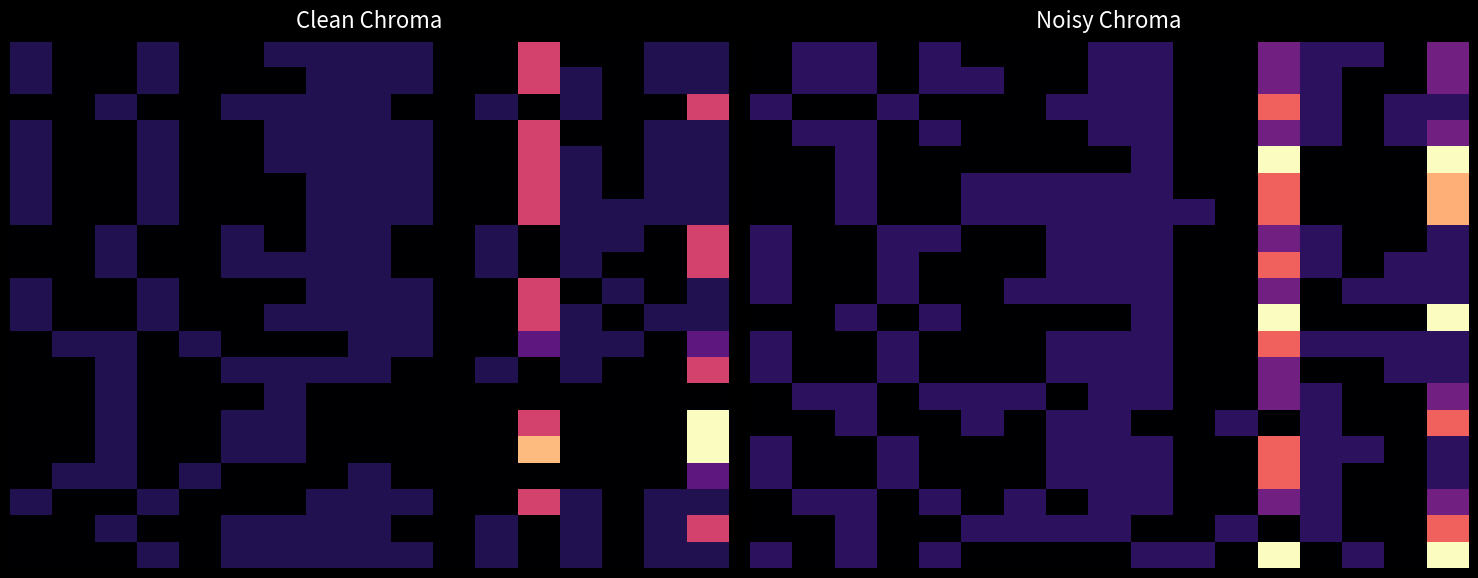

At which category is the sum across all series the highest?

12